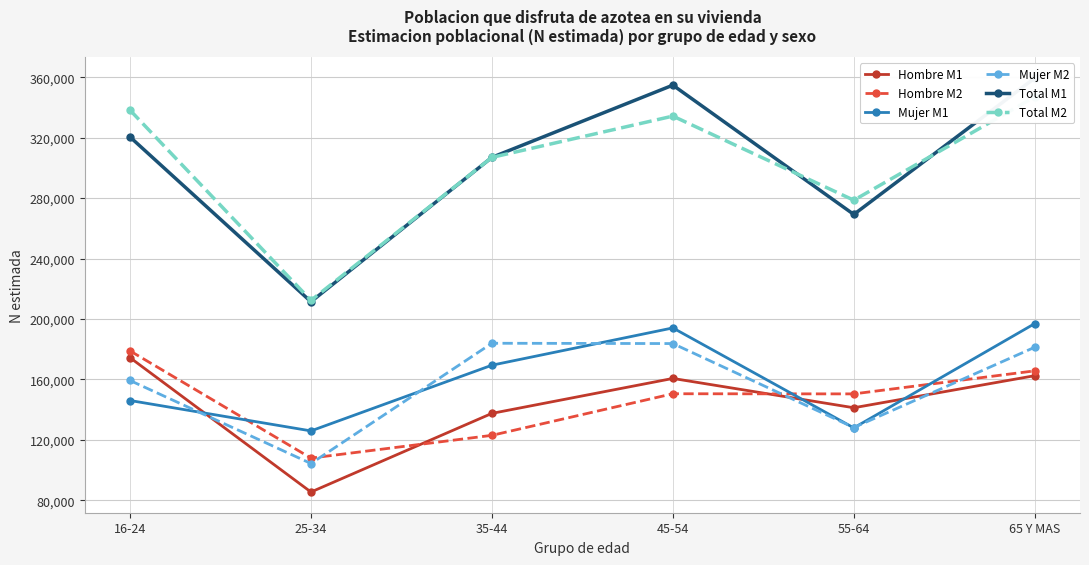

How many intersections are there between Hombre M1 and Mujer M1?

3